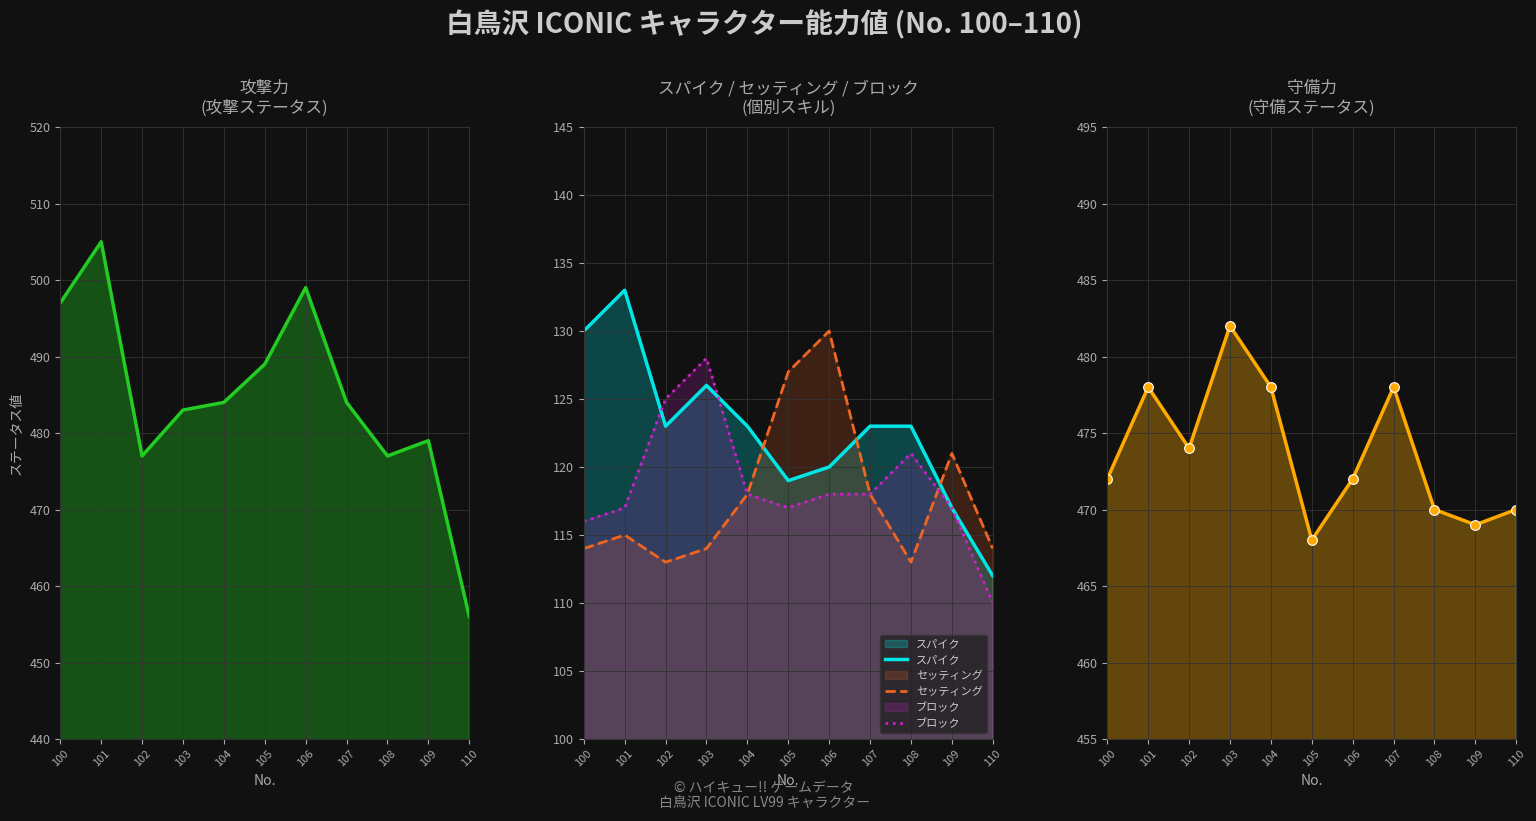

What is the total value across all series at 105?

1320